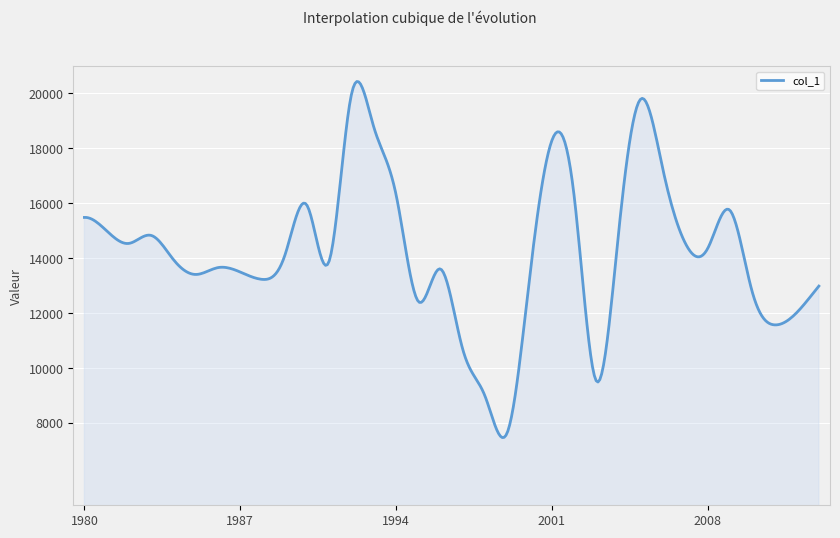

What is the difference between the maximum and minimum values?

12969.2